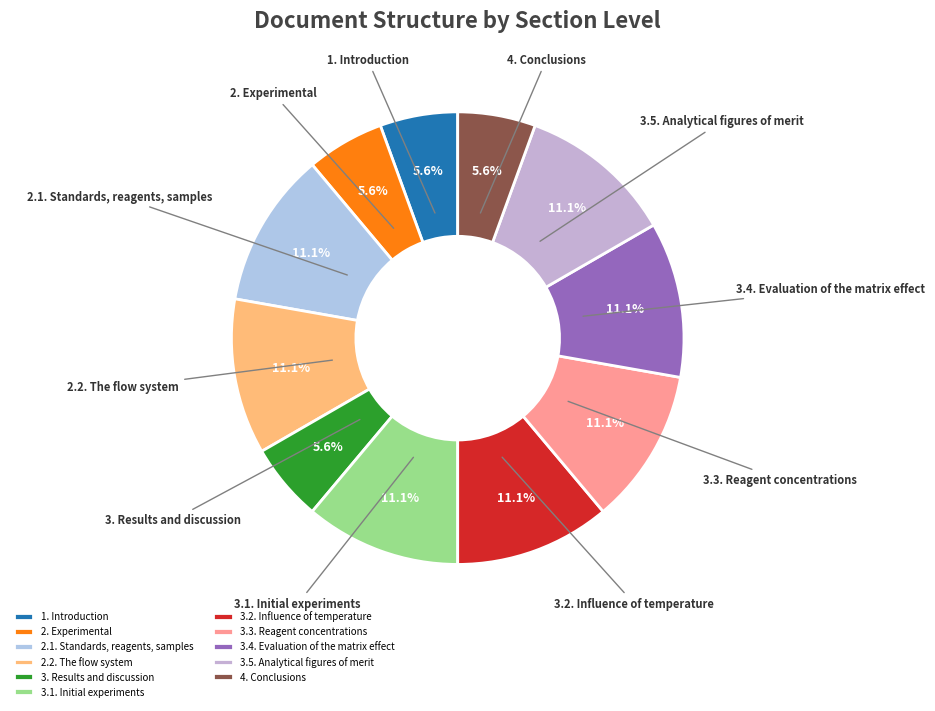

Is the sum of 3.1. Initial experiments and 2. Experimental greater than half?

No